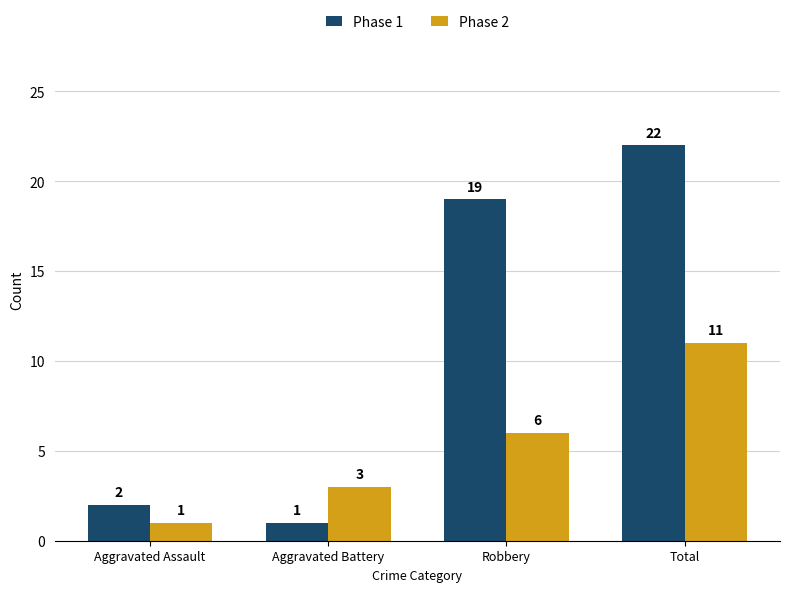

What are all the series names shown in the legend?

Phase 1, Phase 2